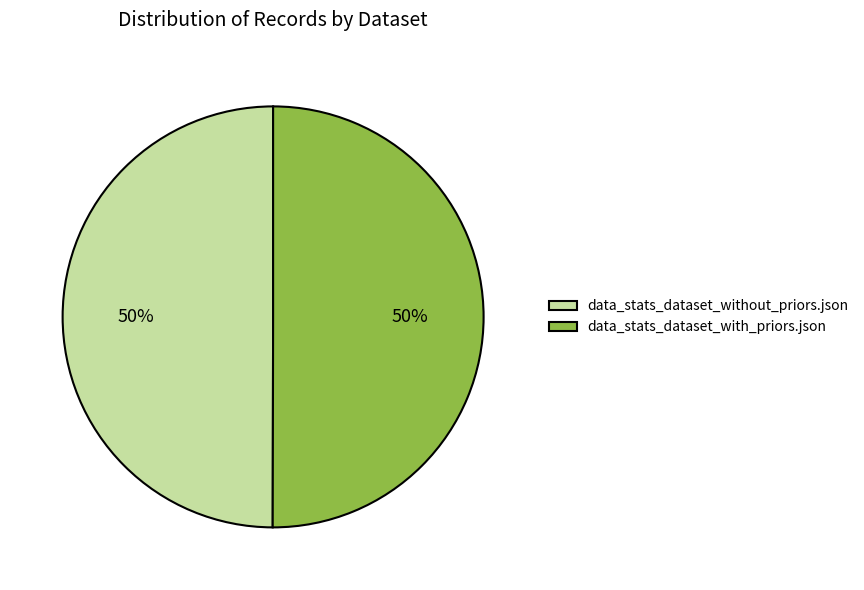

Approximately how many times larger is the value at data_stats_dataset_without_priors.json compared to data_stats_dataset_with_priors.json?

1.0